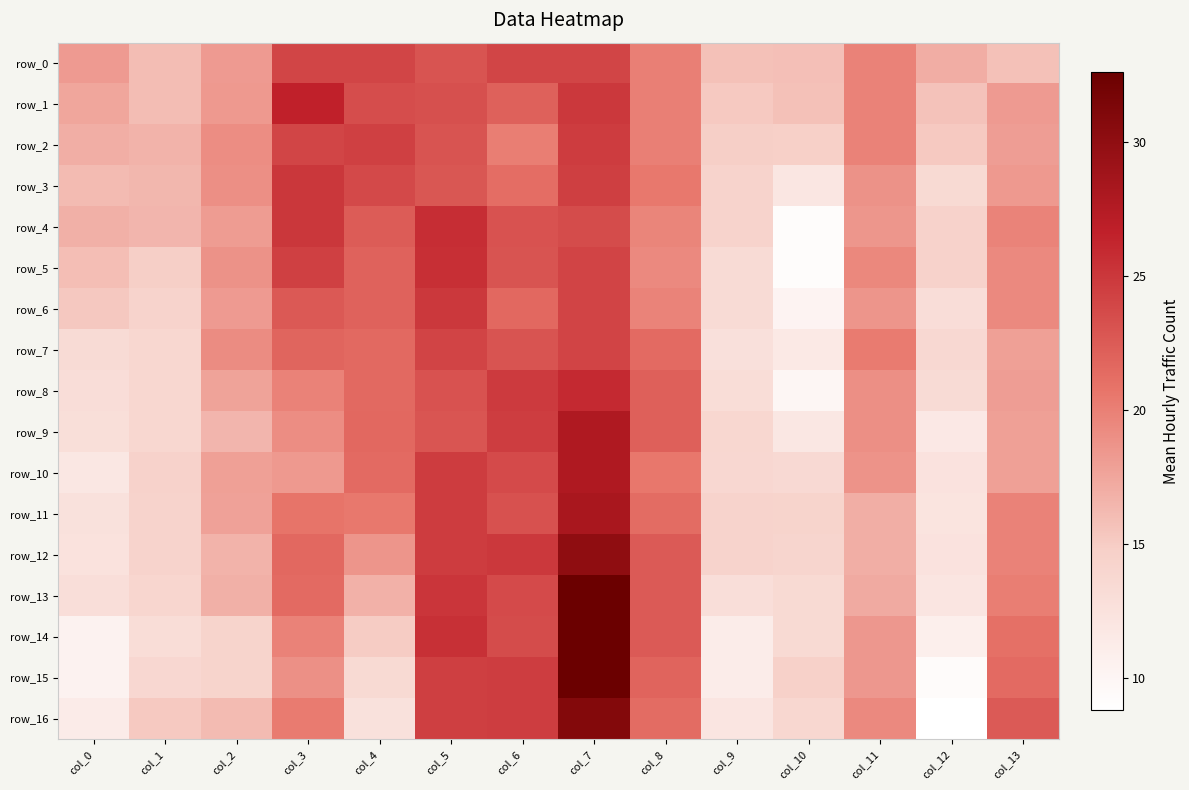

What is the difference between the maximum and minimum values in the row_11 series?

16.0